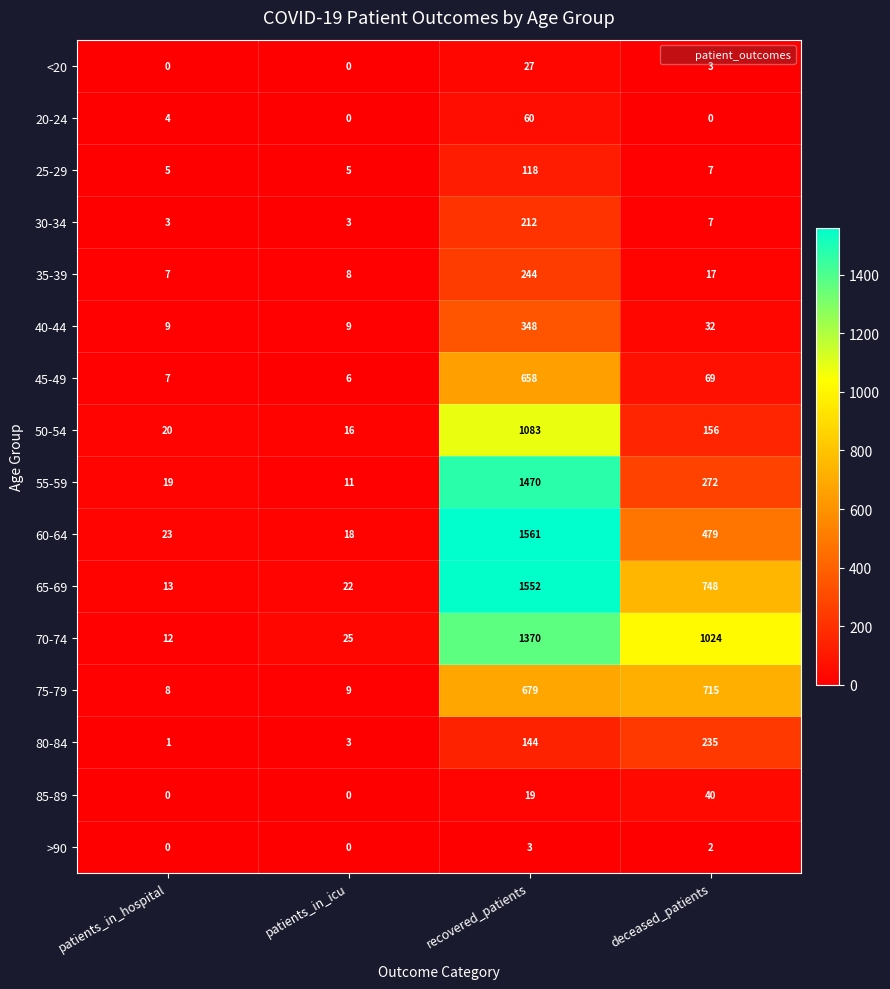

What is the total value across all series at deceased_patients?

3806